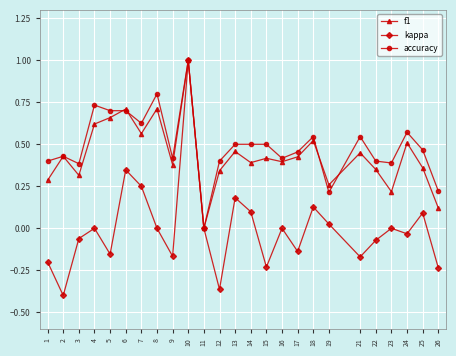

Which series changed the most between 8 and 24?

accuracy